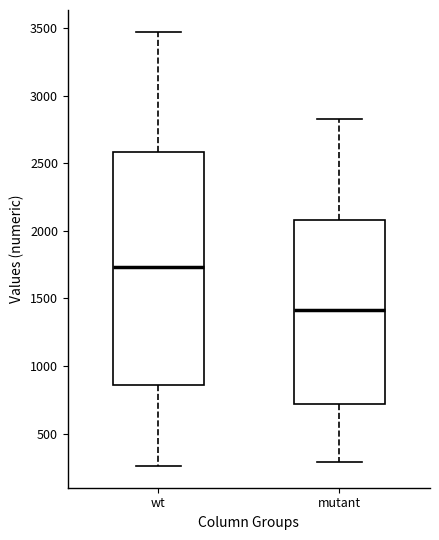

Reading left to right, transcribe this box plot: for each box, give where its median line is, the range the box spans, and where its two whiskers end, as read against the y-axis. The values are not printed on the chart, so give them approximately, as read against the axis.

wt: median 1750, box 850 to 2600, whiskers 250 to 3450
mutant: median 1400, box 700 to 2100, whiskers 300 to 2850